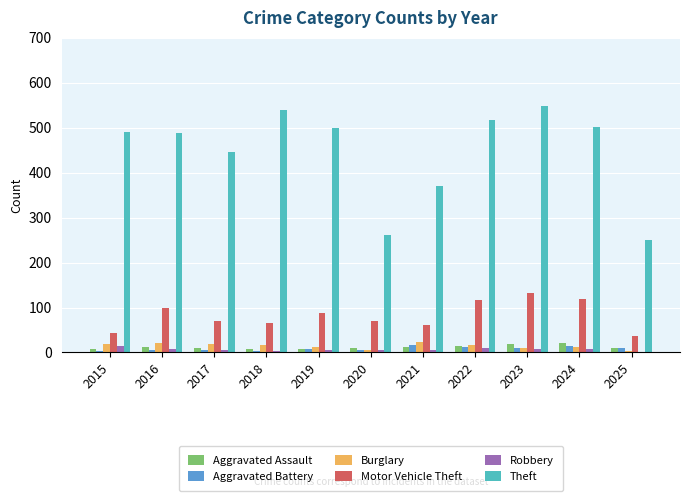

Between 2017 and 2023, which series saw the biggest shift?

Theft